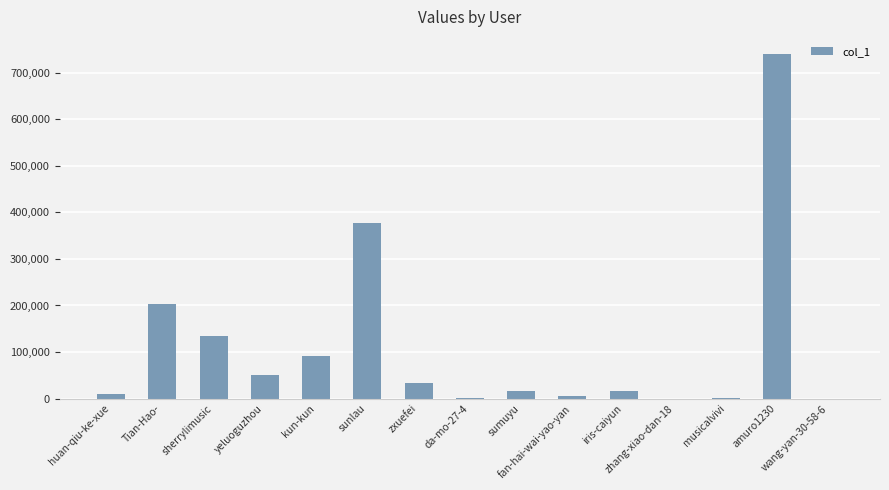

What is the sum of all values?

1682090